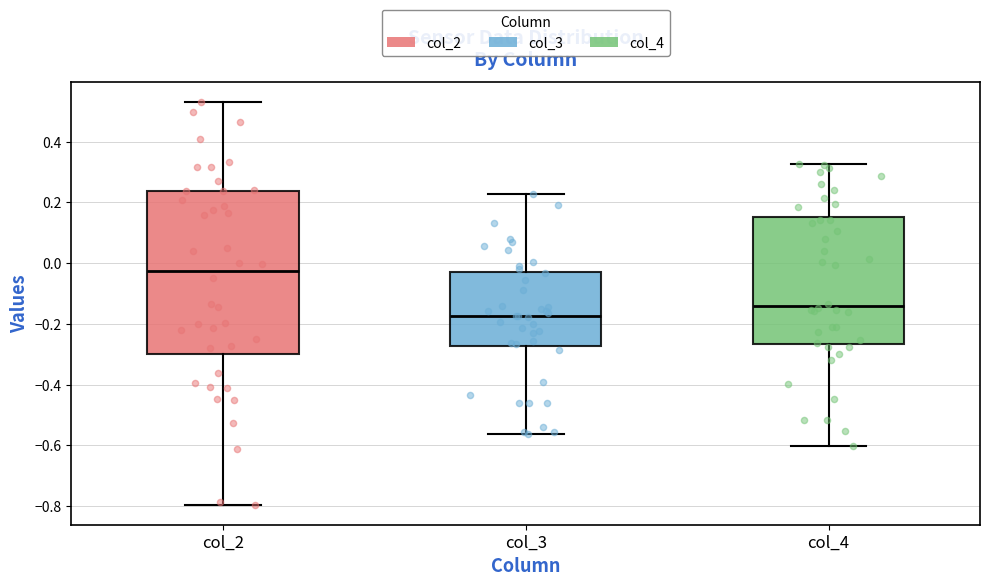

Comparing the boxes themselves (not the whiskers), which one is the tallest?

col_2